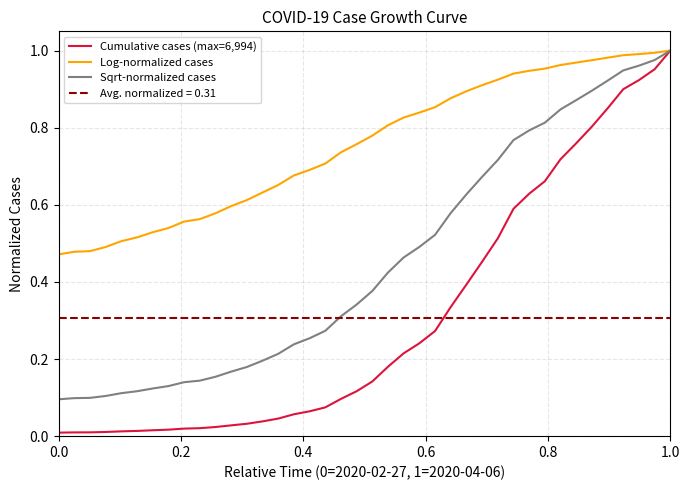

Which series has the widest spread of values?

Cumulative cases (max=6,994)